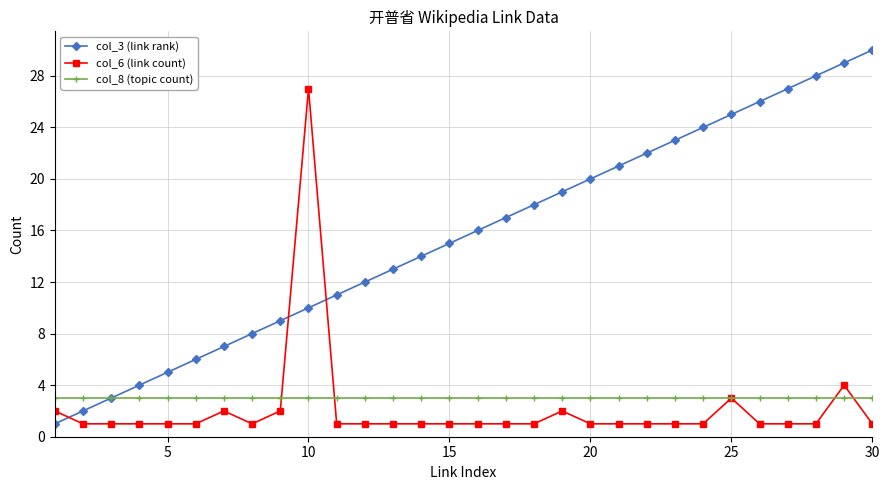

Which series has the largest total across all categories?

col_3 (link rank)